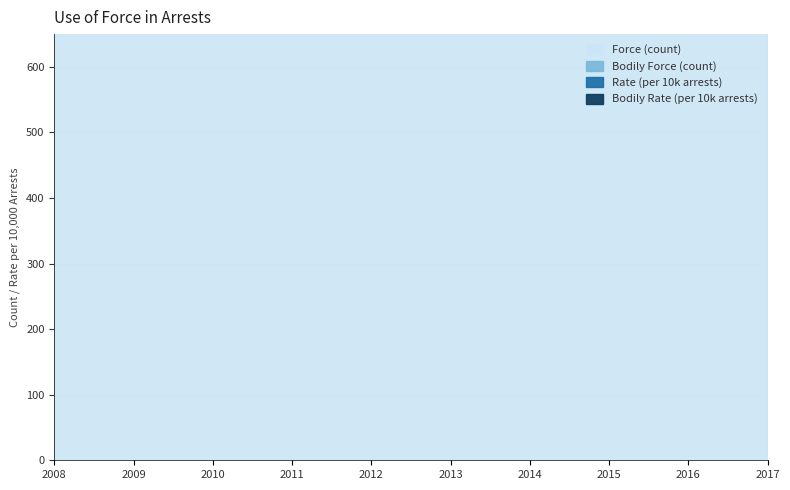

What is the sum of all Bodily Force (count) values?

18241